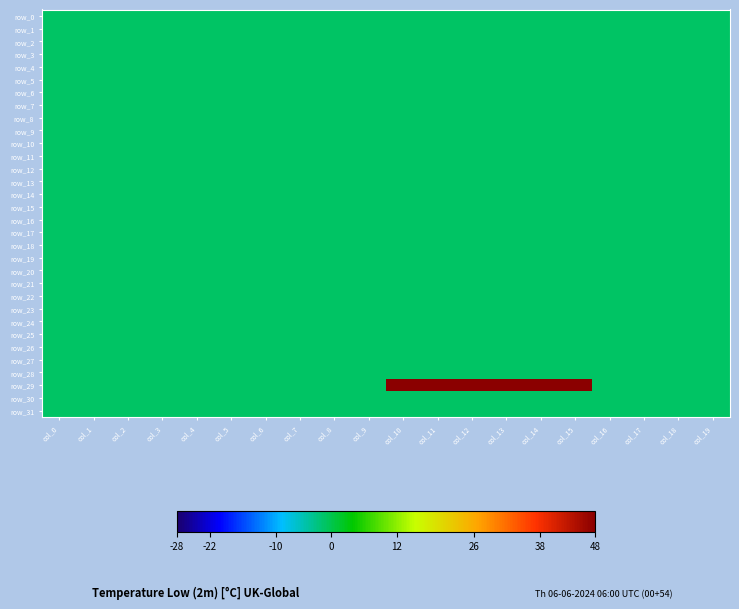

The value of row_15 at col_11 is -1. True or false?

True